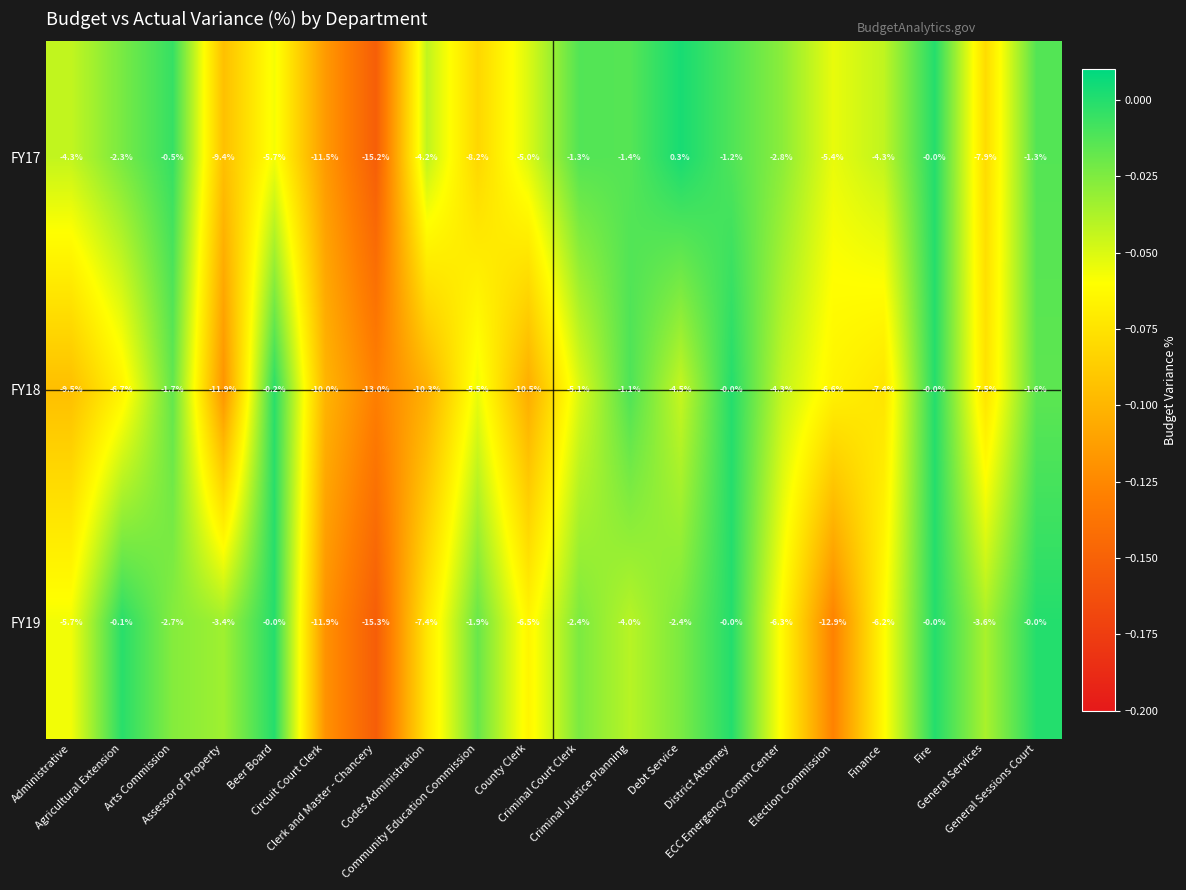

What is the minimum value for FY18?

-13.0